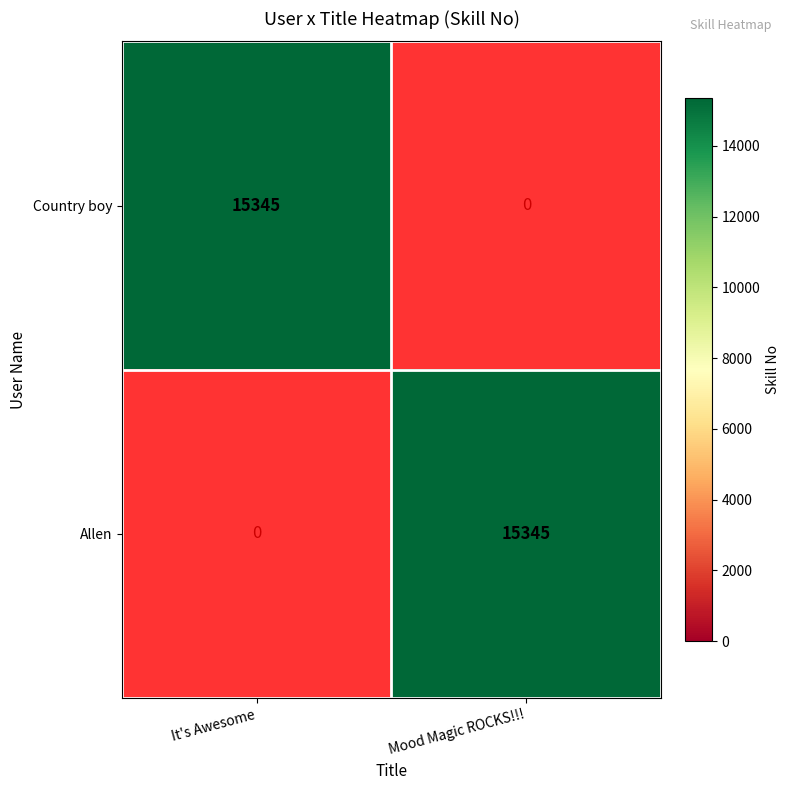

Rank the categories by Allen value from highest to lowest.

Mood Magic ROCKS!!!, It's Awesome